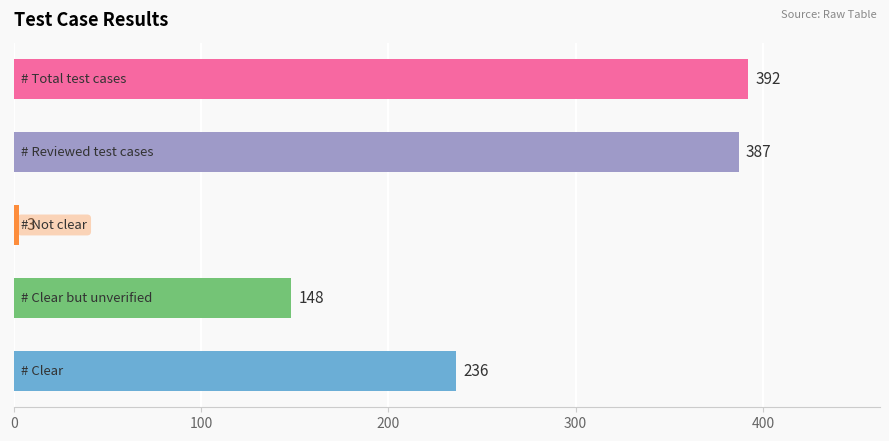

Reading top to bottom, transcribe all the data shown in this chart.

392	387	3	148	236